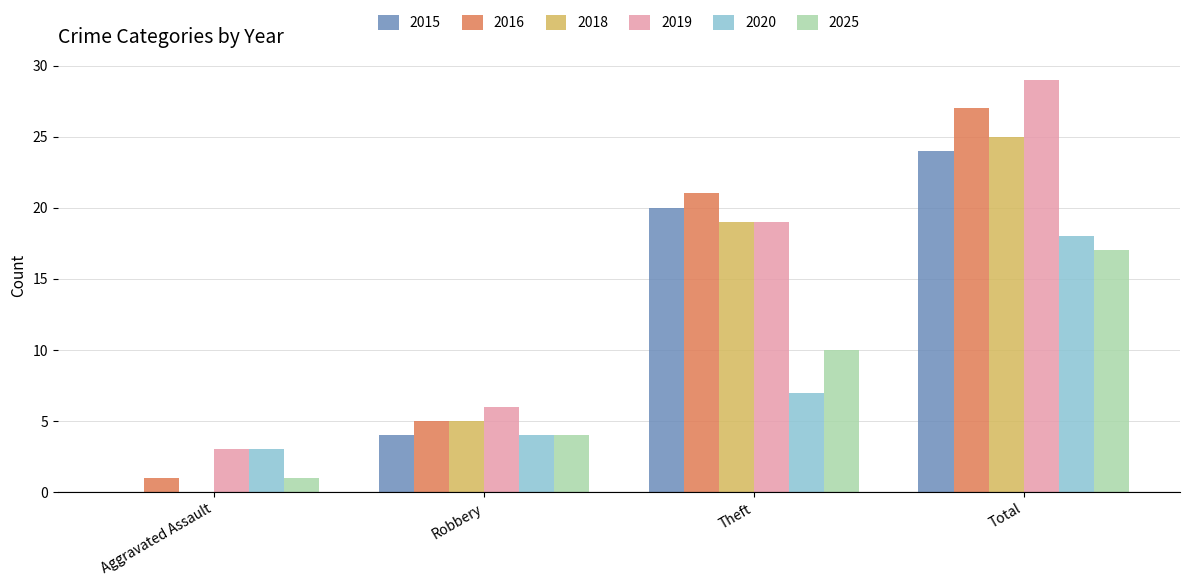

What value does the 2019 series have at Aggravated Assault?

3